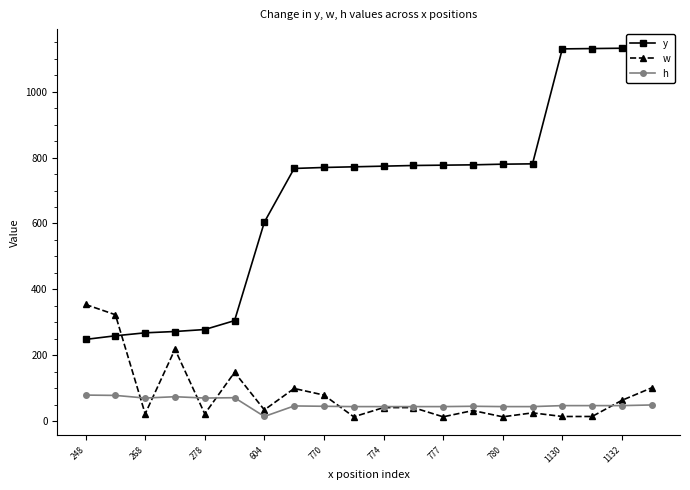

True or false: w has more than 1 points higher than both neighbors.

True